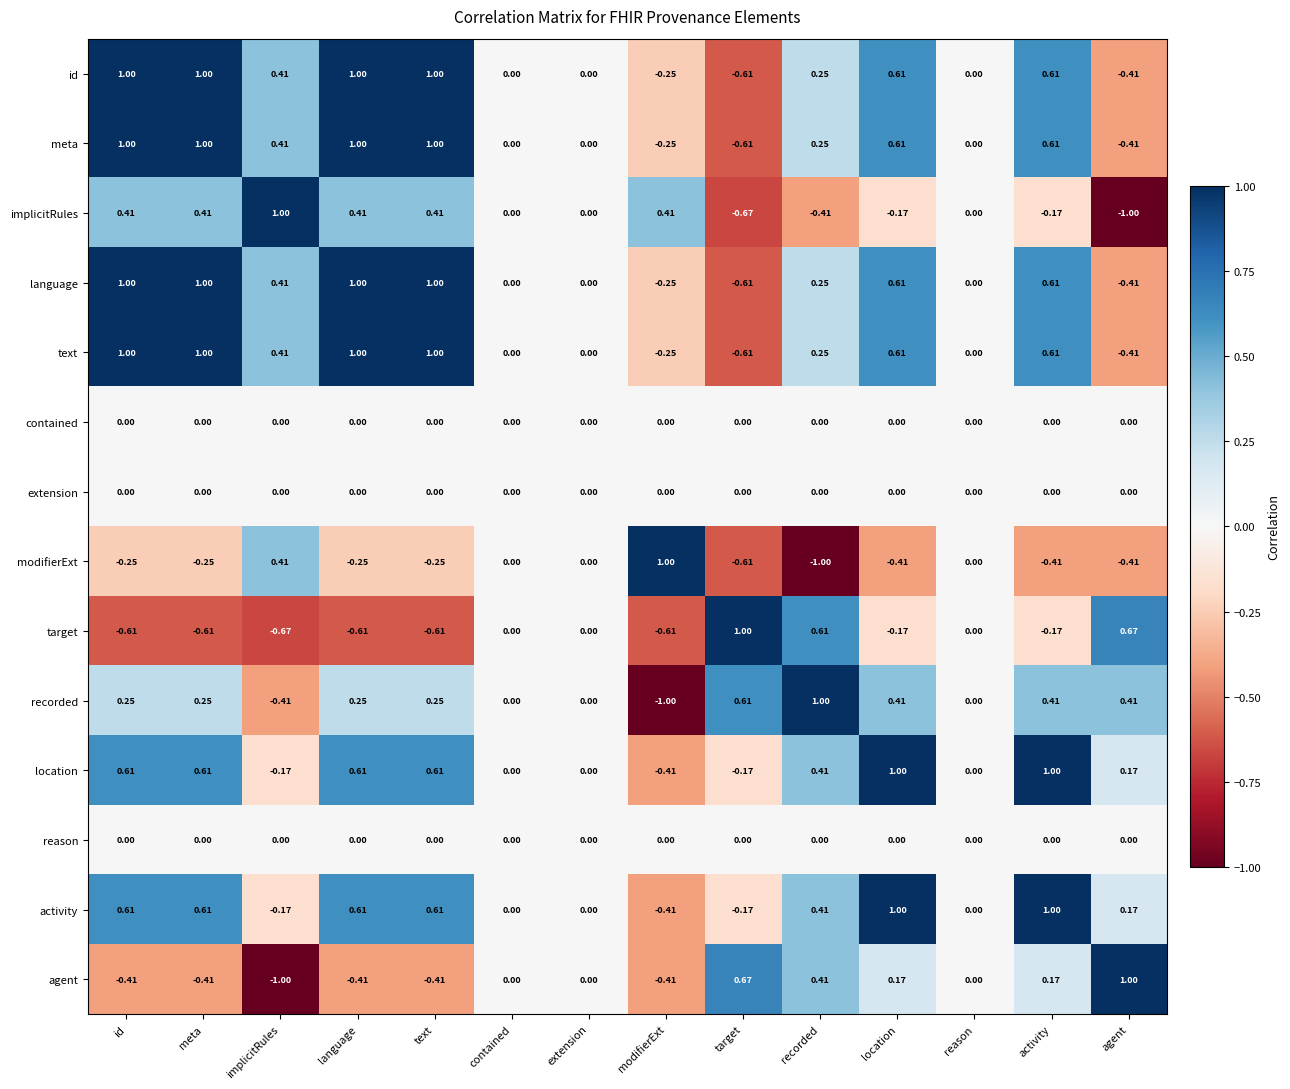

Is the value of meta at activity greater than the value of implicitRules at location?

Yes